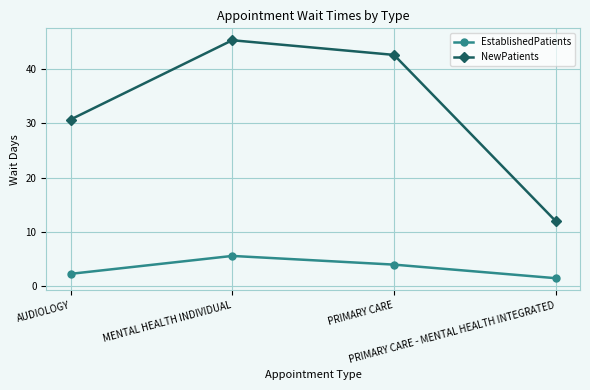

What is the approximate value of NewPatients at PRIMARY CARE?

42.6